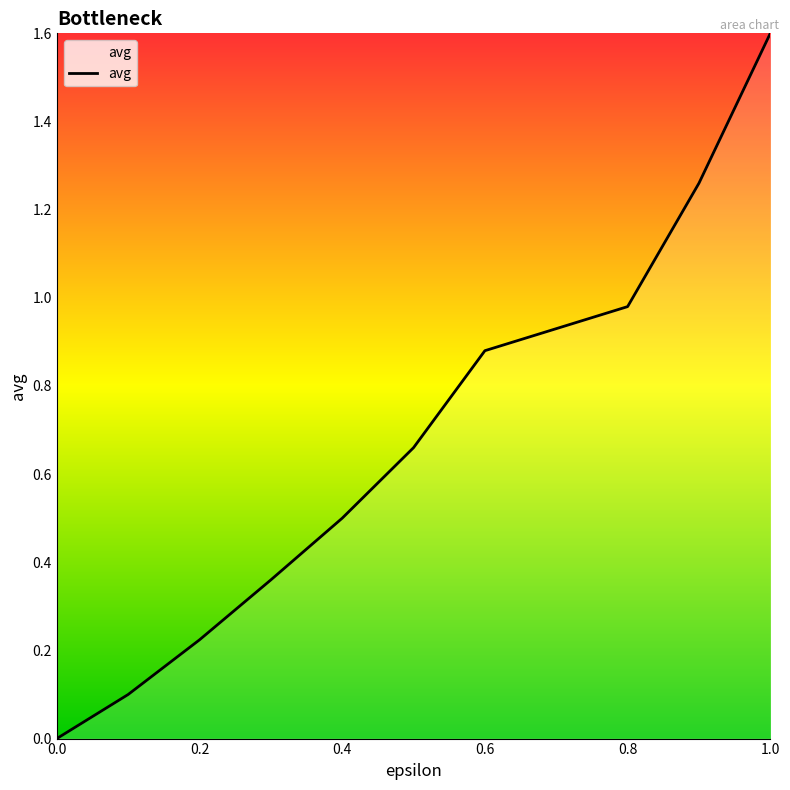

What is the sum of all values?

6.6